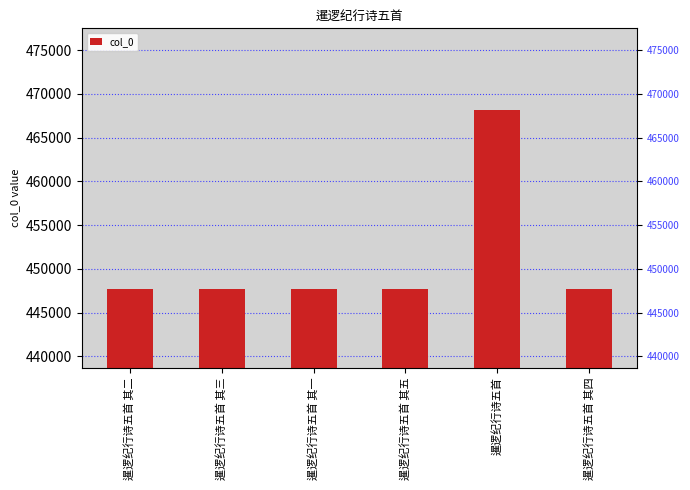

How many bars are there in total?

6